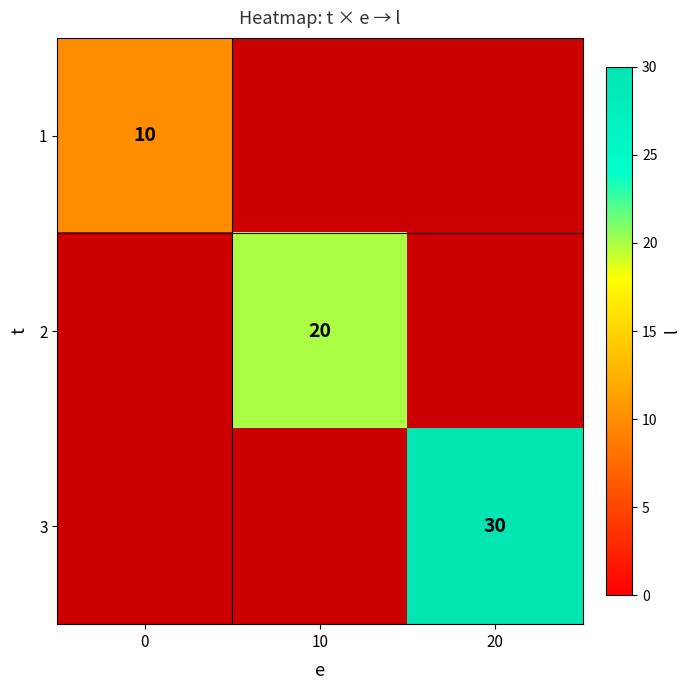

True or false: 3 has a value of 30 at 20.

True